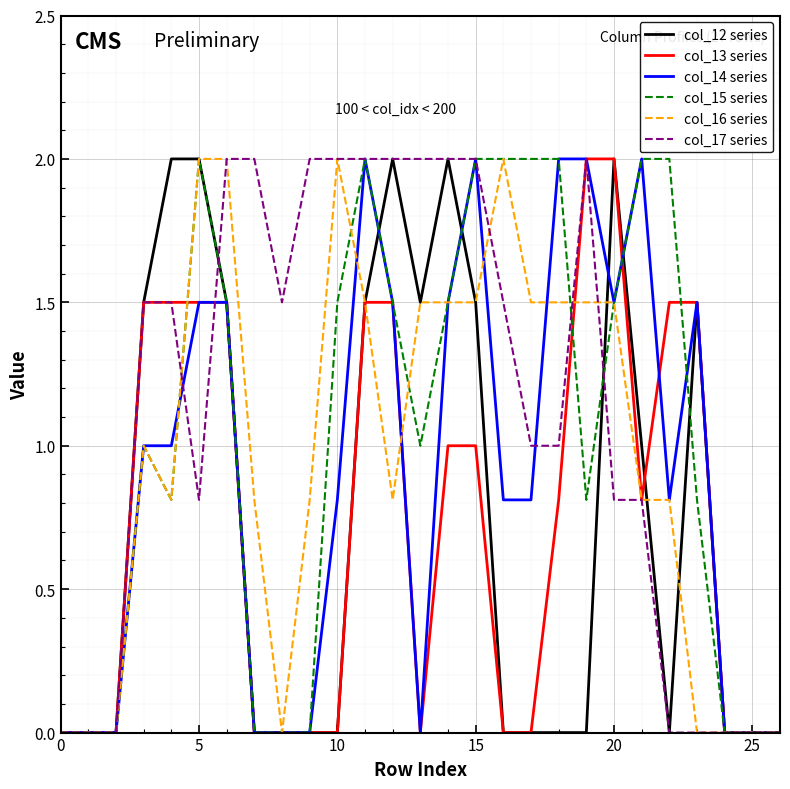

Reading left to right, transcribe all the data shown in this chart.

col_12 series: 0.0	0.0	0.0	1.5	2.0	2.0	1.5	0.0	0.0	0.0	0.0	1.5	2.0	1.5	2.0	1.5	0.0	0.0	0.0	0.0	2.0	1.0	0.0	1.5	0.0	0.0	0.0
col_13 series: 0.0	0.0	0.0	1.5	1.5	1.5	1.5	0.0	0.0	0.0	0.0	1.5	1.5	0.0	1.0	1.0	0.0	0.0	0.8	2.0	2.0	0.8	1.5	1.5	0.0	0.0	0.0
col_14 series: 0.0	0.0	0.0	1.0	1.0	1.5	1.5	0.0	0.0	0.0	0.8	2.0	1.5	0.0	1.5	2.0	0.8	0.8	2.0	2.0	1.5	2.0	0.8	1.5	0.0	0.0	0.0
col_15 series: 0.0	0.0	0.0	1.0	0.8	2.0	1.5	0.0	0.0	0.0	1.5	2.0	1.5	1.0	1.5	2.0	2.0	2.0	2.0	0.8	1.5	2.0	2.0	0.8	0.0	0.0	0.0
col_16 series: 0.0	0.0	0.0	1.0	0.8	2.0	2.0	0.8	0.0	0.8	2.0	1.5	0.8	1.5	1.5	1.5	2.0	1.5	1.5	1.5	1.5	0.8	0.8	0.0	0.0	0.0	0.0
col_17 series: 0.0	0.0	0.0	1.5	1.5	0.8	2.0	2.0	1.5	2.0	2.0	2.0	2.0	2.0	2.0	2.0	1.5	1.0	1.0	2.0	0.8	0.8	0.0	0.0	0.0	0.0	0.0